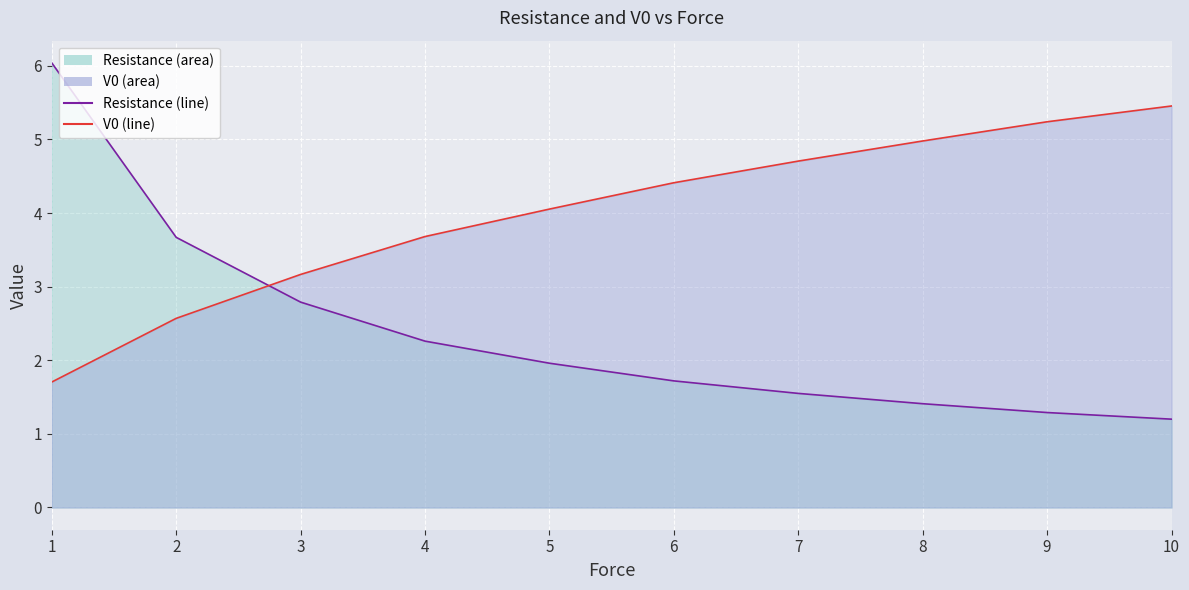

Which series has the largest total across all categories?

V0